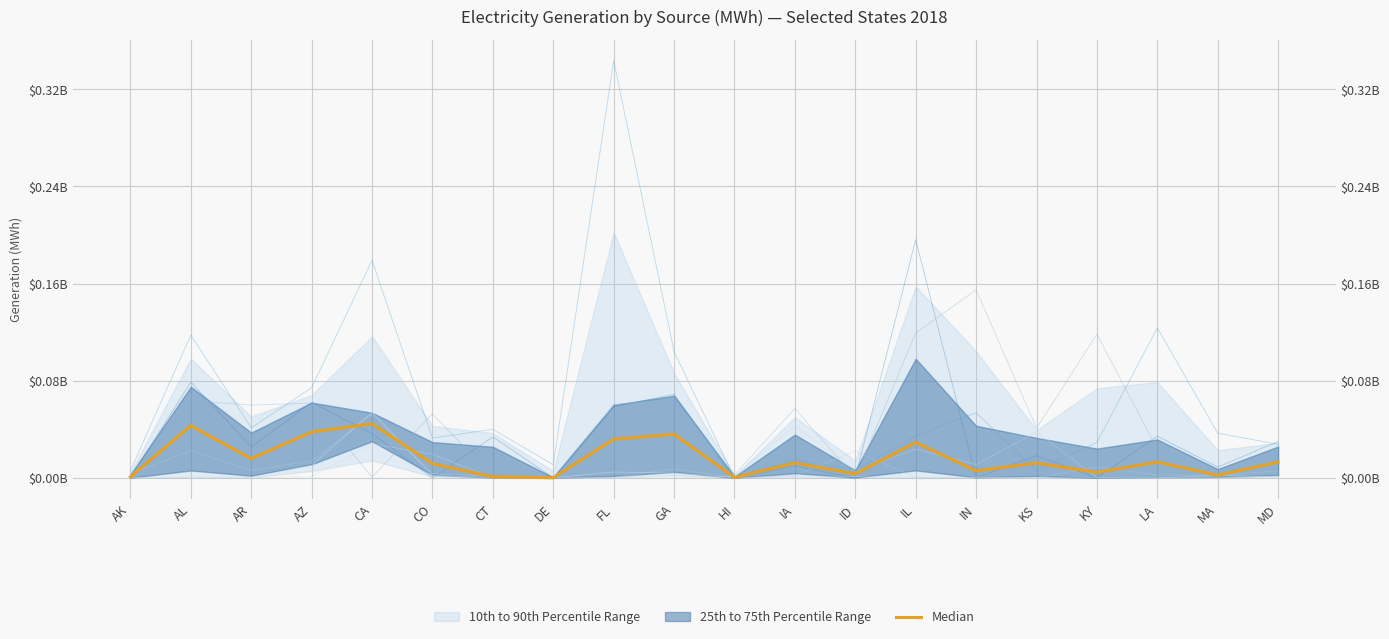

Rank the categories by value from lowest to highest.

DE, HI, AK, CT, MA, ID, KY, IN, CO, KS, IA, MD, LA, AR, IL, FL, GA, AZ, AL, CA